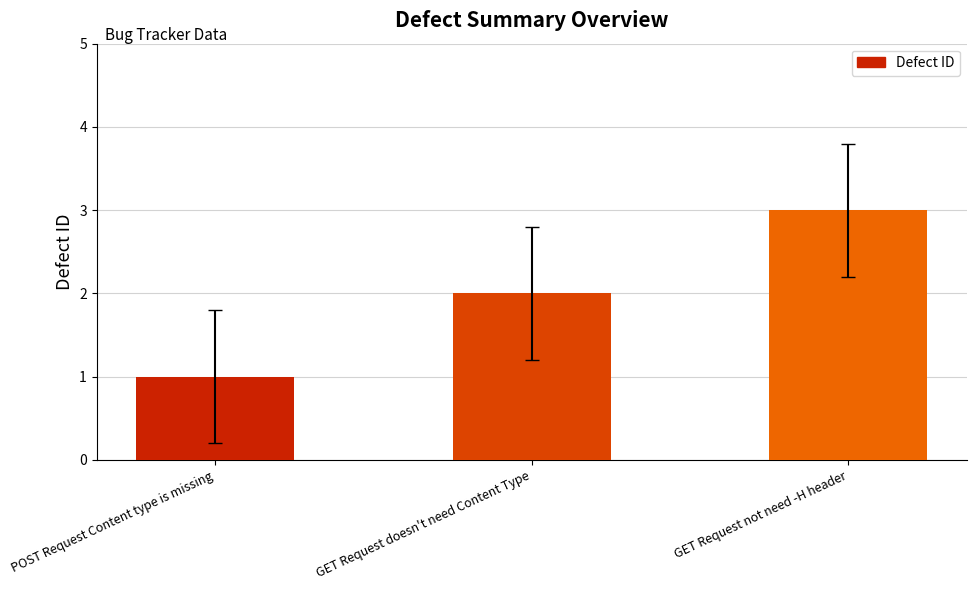

How many bars are there in total?

3